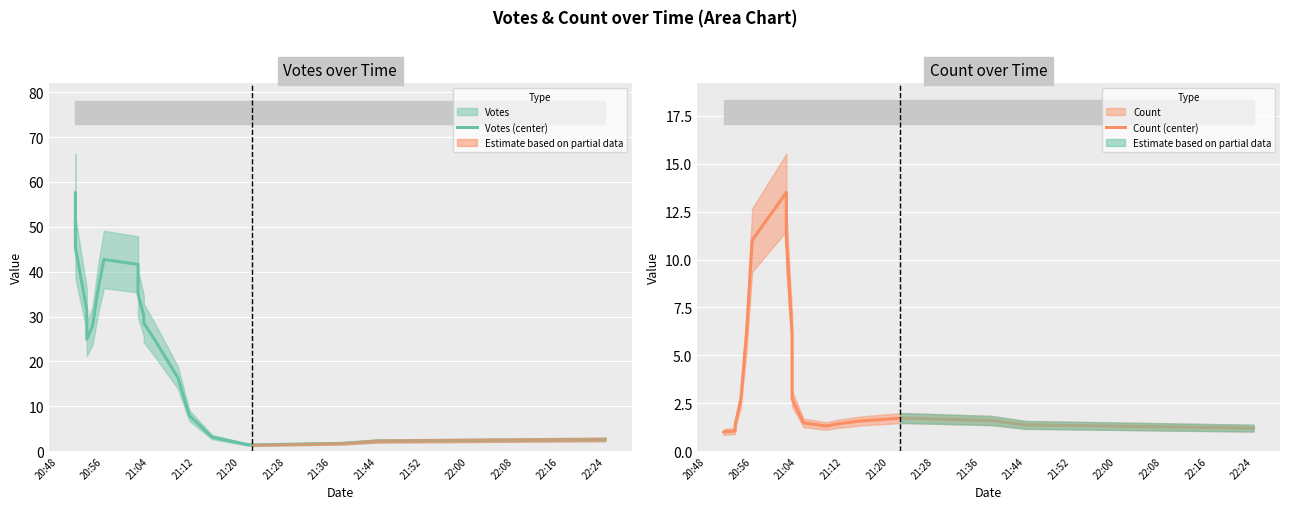

Rank the series by their maximum value, from lowest to highest.

Count (center), Votes (center)